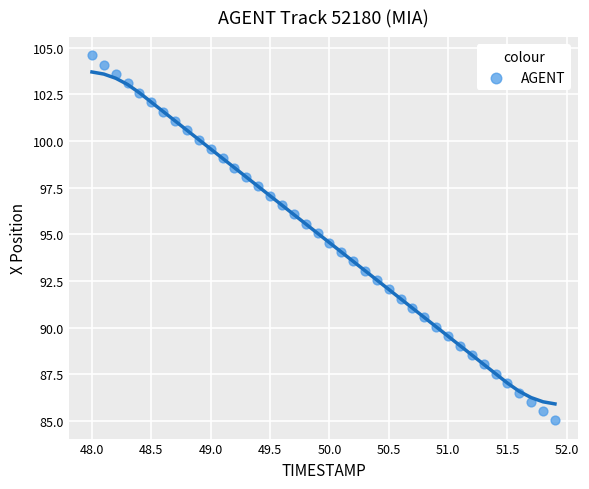

What is the range of X values (max minus min)?

3.9